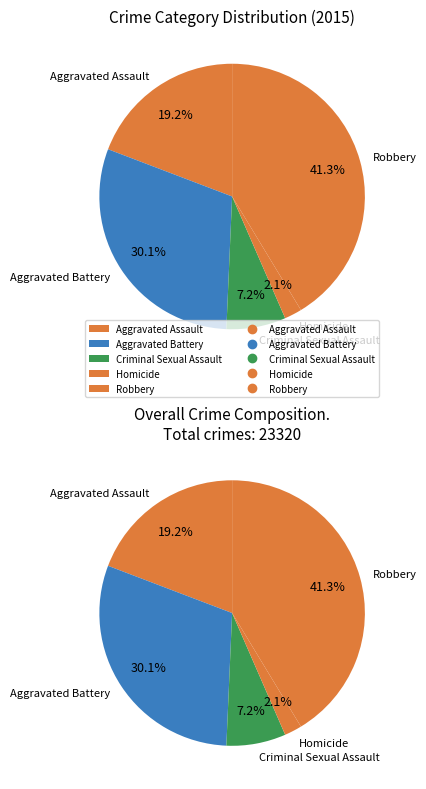

Does any single category account for the majority?

No